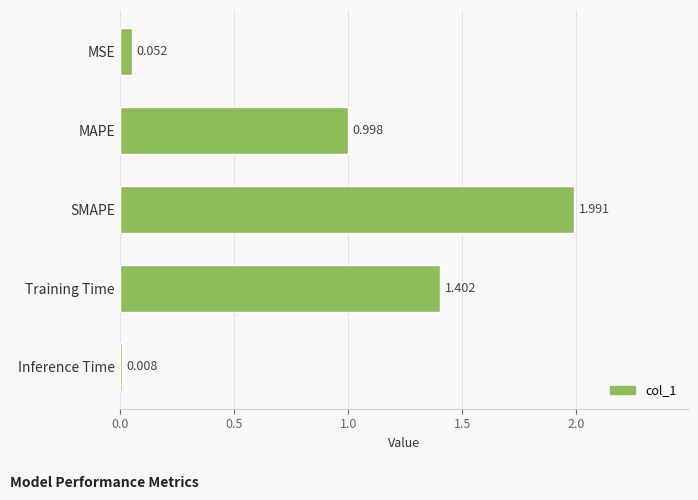

What is the label of the 4th bar from the top?

Training Time